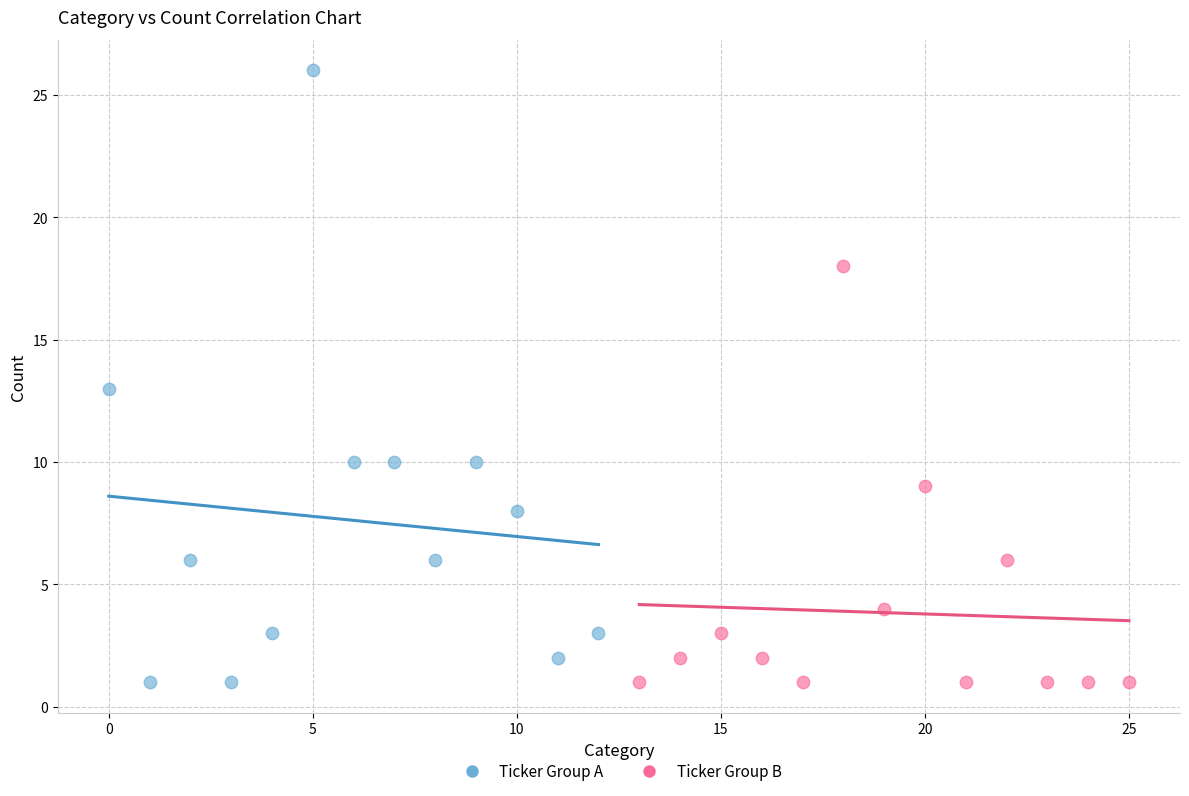

Which series contains the highest Y value?

Ticker Group A